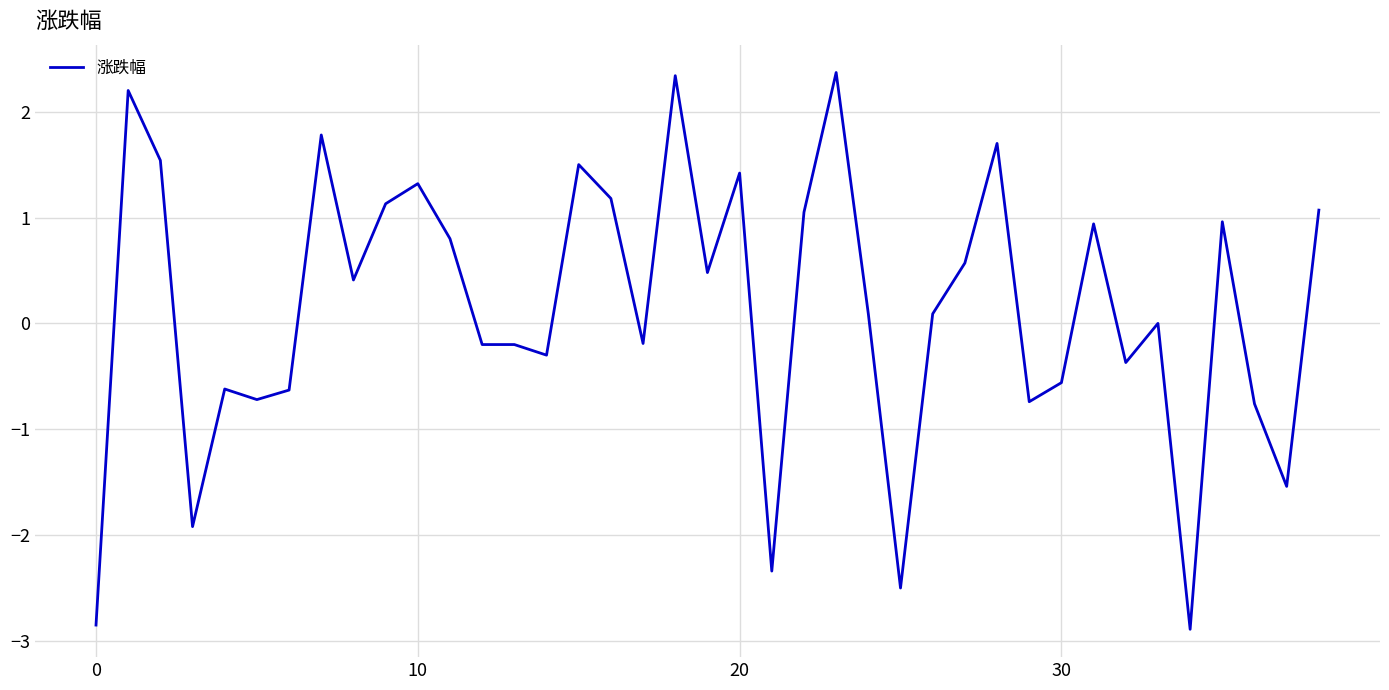

What is the difference between the maximum and minimum values?

5.3